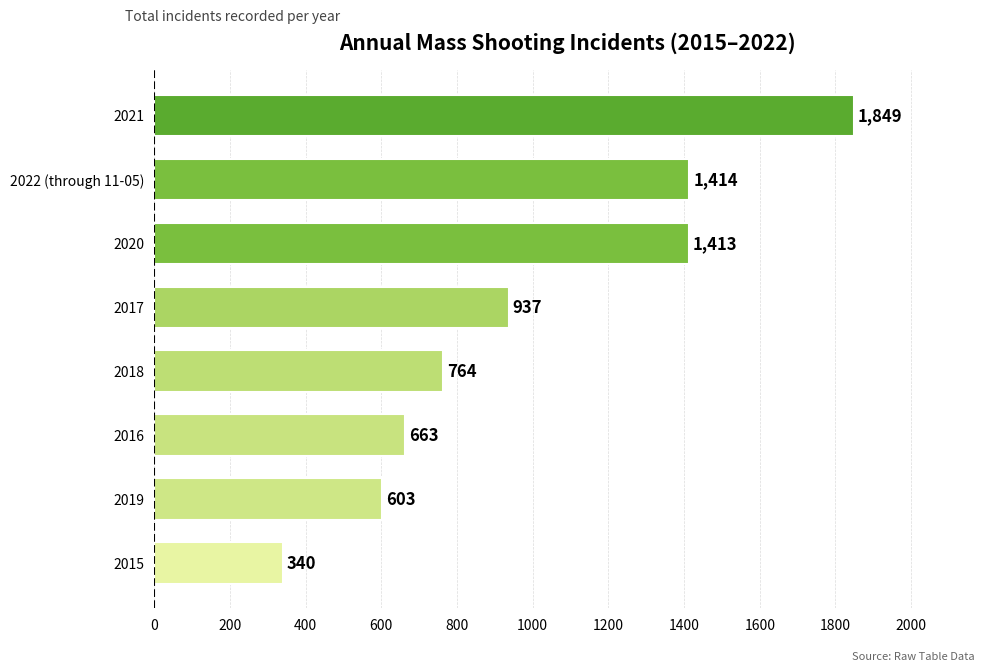

Approximately how many times larger is the value at 2021 compared to 2018?

2.4